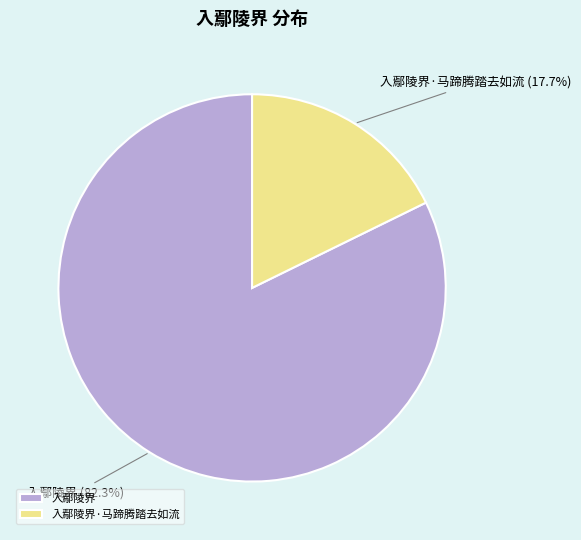

To the nearest percent, what is the combined percentage of 入鄢陵界·马蹄腾踏去如流 and 入鄢陵界?

100%